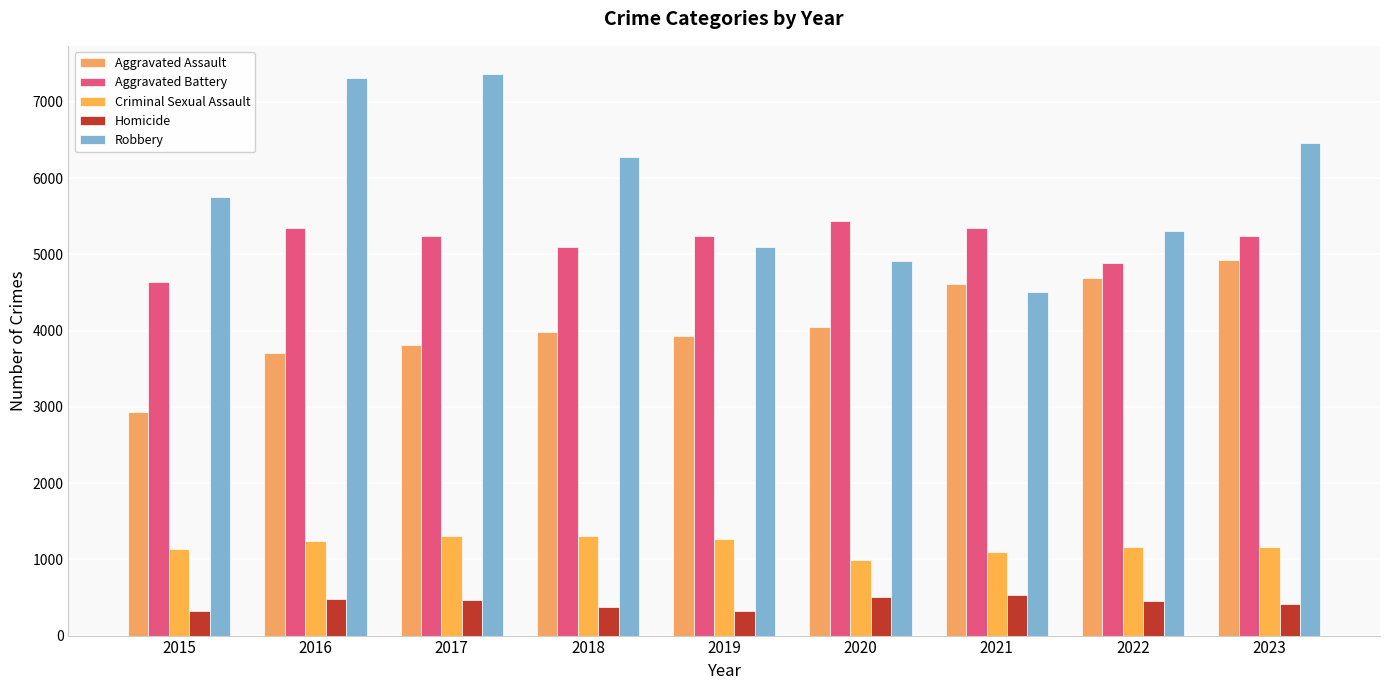

Is it true that Homicide equals 482 at 2016?

True